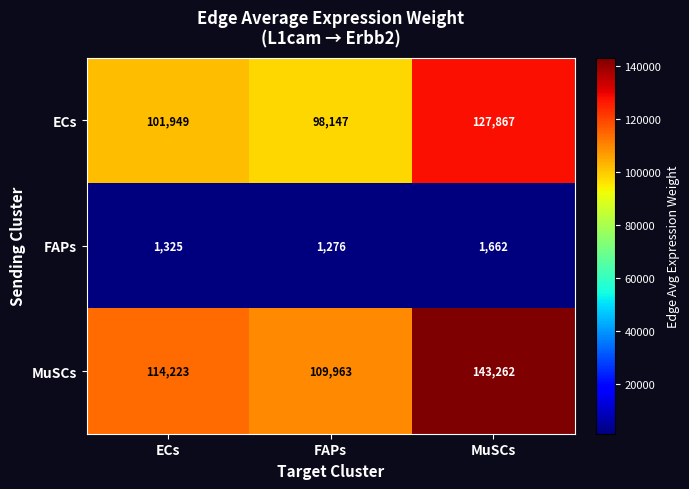

What is the total value across all series at ECs?

217497